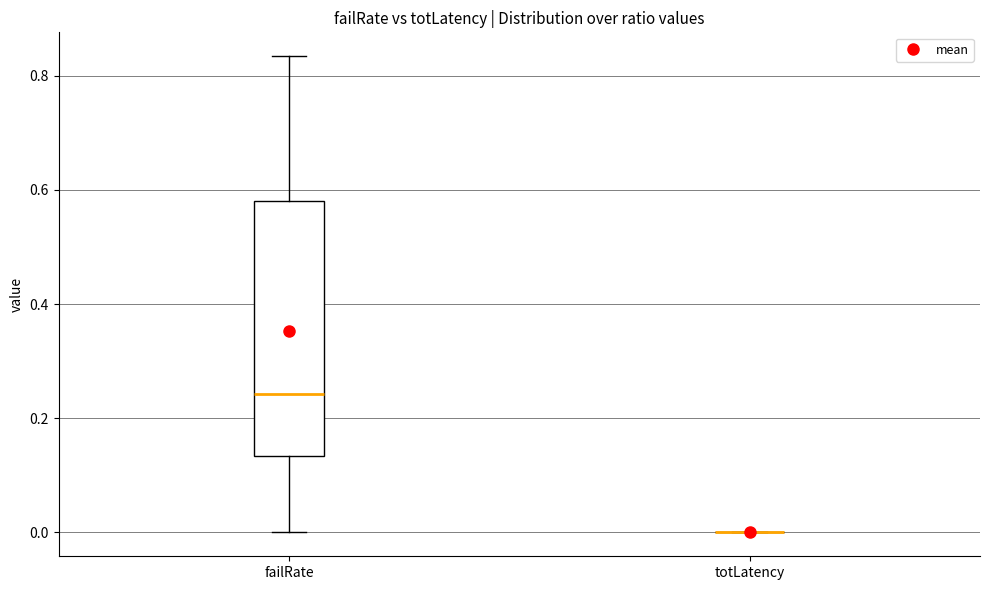

Where does the lower whisker of the box for failRate end on the y-axis? The values are not printed on the chart, so give them approximately, as read against the axis.

0.00